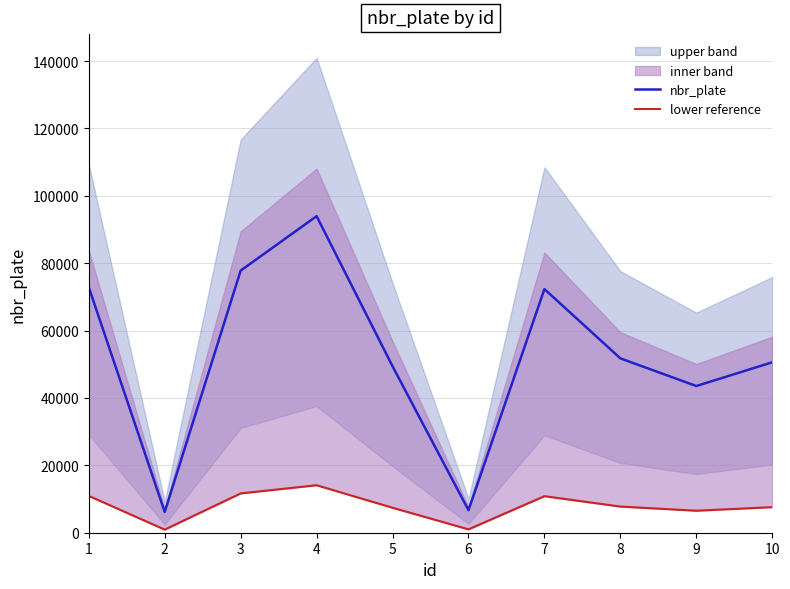

At which label does nbr_plate reach its peak?

4